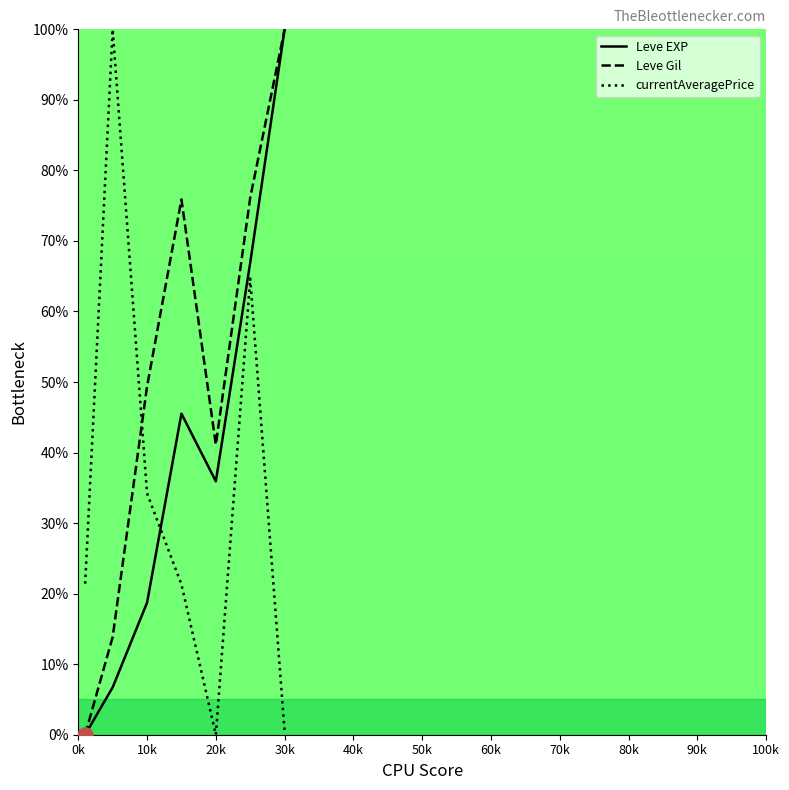

How many intersections are there between currentAveragePrice and Leve EXP?

1